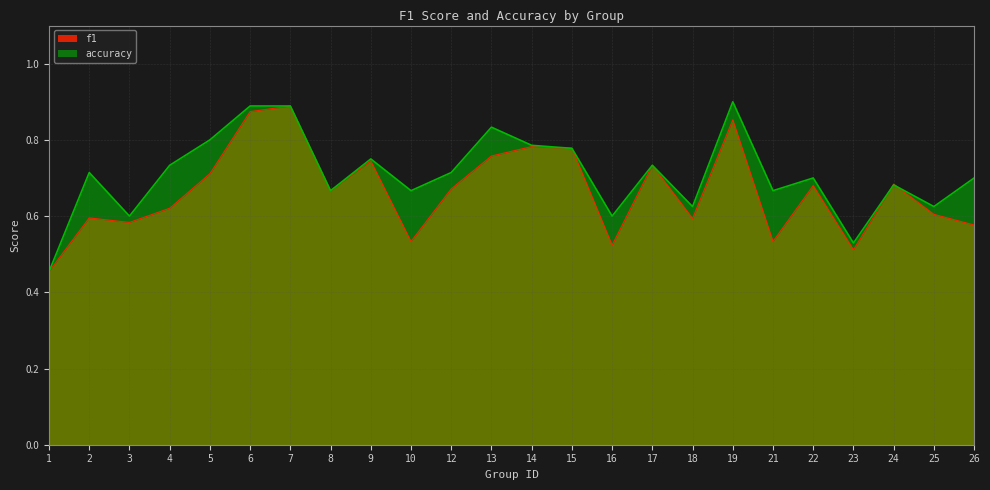

Which series has the widest spread of values?

accuracy